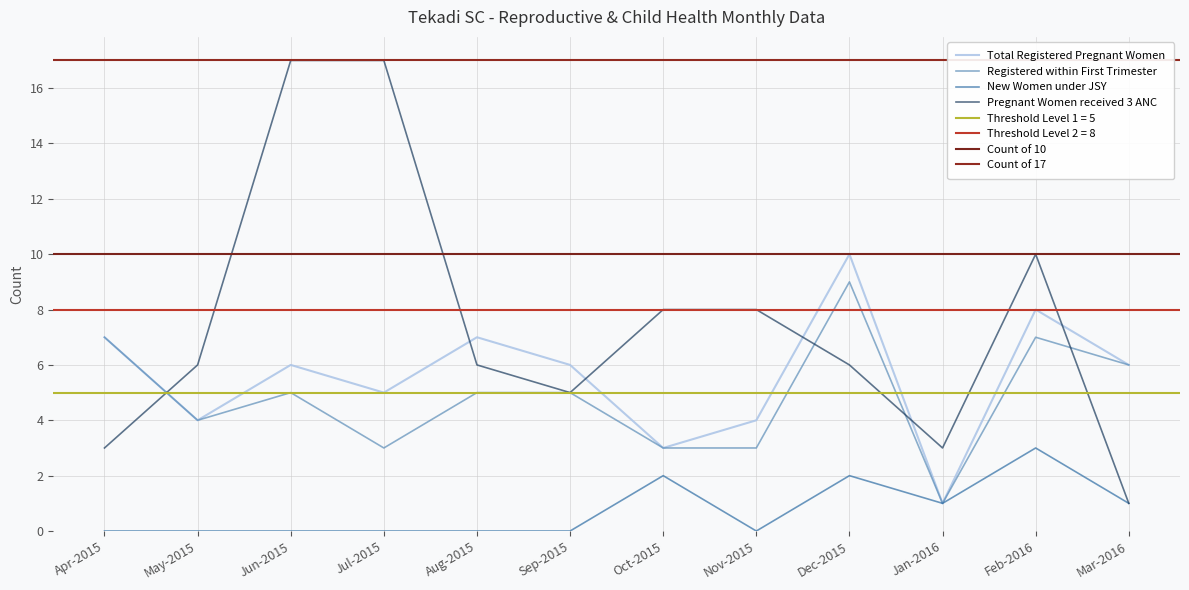

What is the sum of all Registered within First Trimester values?

58